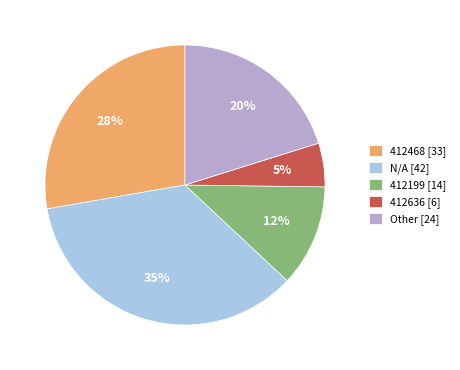

Rank the categories by value from lowest to highest.

412636, 412199, Other, 412468, N/A